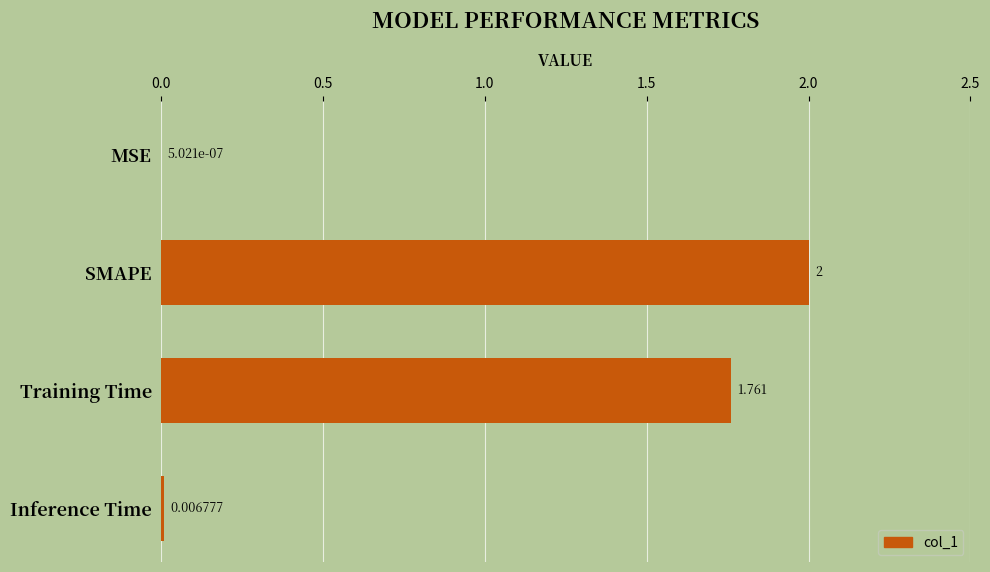

At which label is the value closest to 1?

Training Time